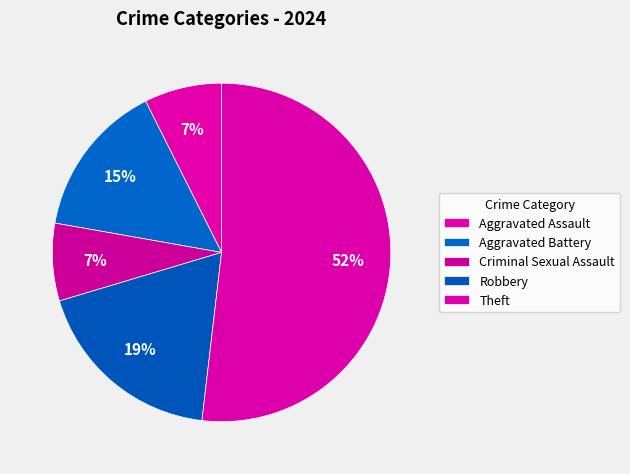

What portion of the pie excludes Robbery?

81.5%